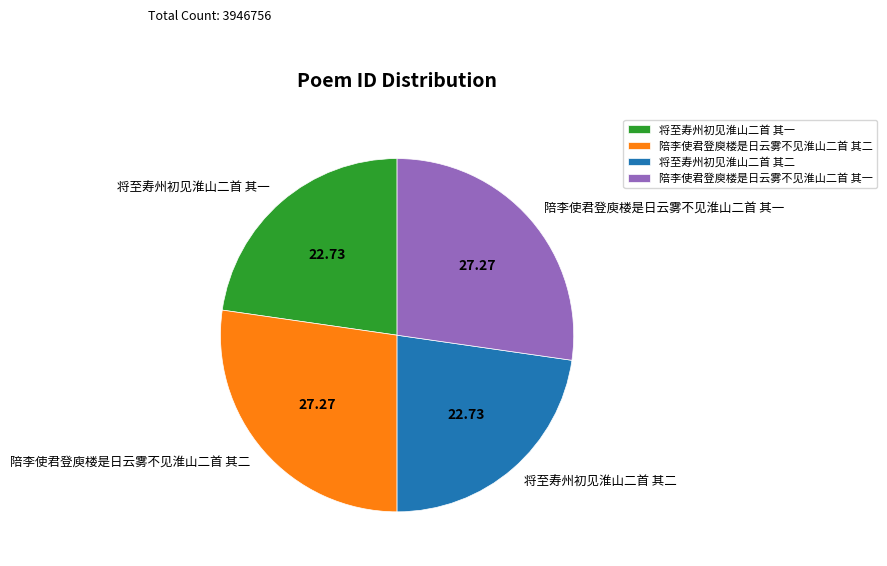

Between 将至寿州初见淮山二首 其二 and 陪李使君登庾楼是日云雾不见淮山二首 其一, which is larger?

陪李使君登庾楼是日云雾不见淮山二首 其一